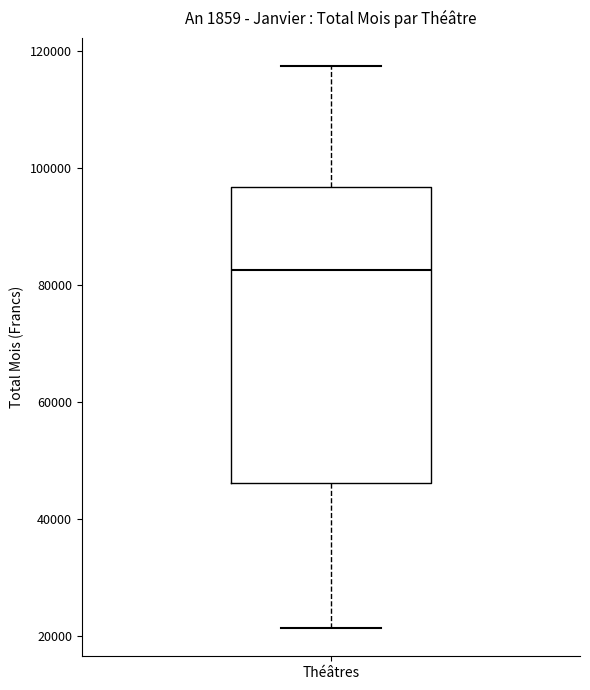

Transcribe this box plot: give where the median line is, the range the box spans, and where the two whiskers end, as read against the y-axis. The values are not printed on the chart, so give them approximately, as read against the axis.

median 82000, box 46000 to 96000, whiskers 22000 to 118000